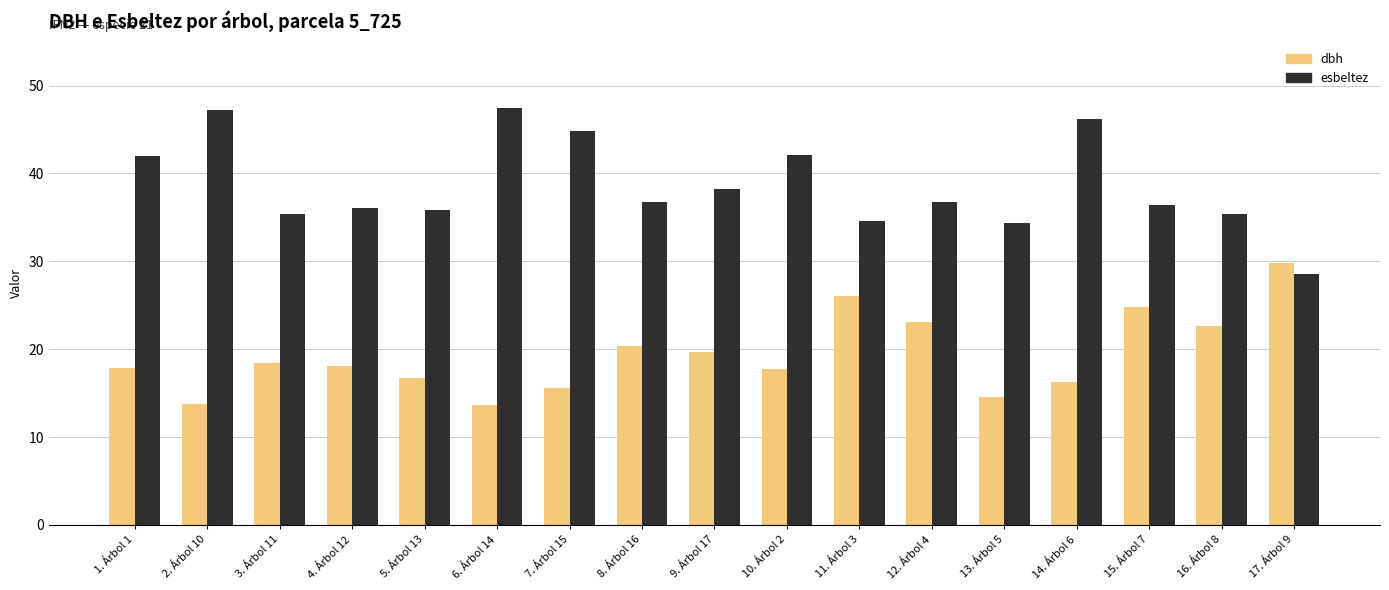

True or false: esbeltez has a value of 9.4 at 10. Árbol 2.

False